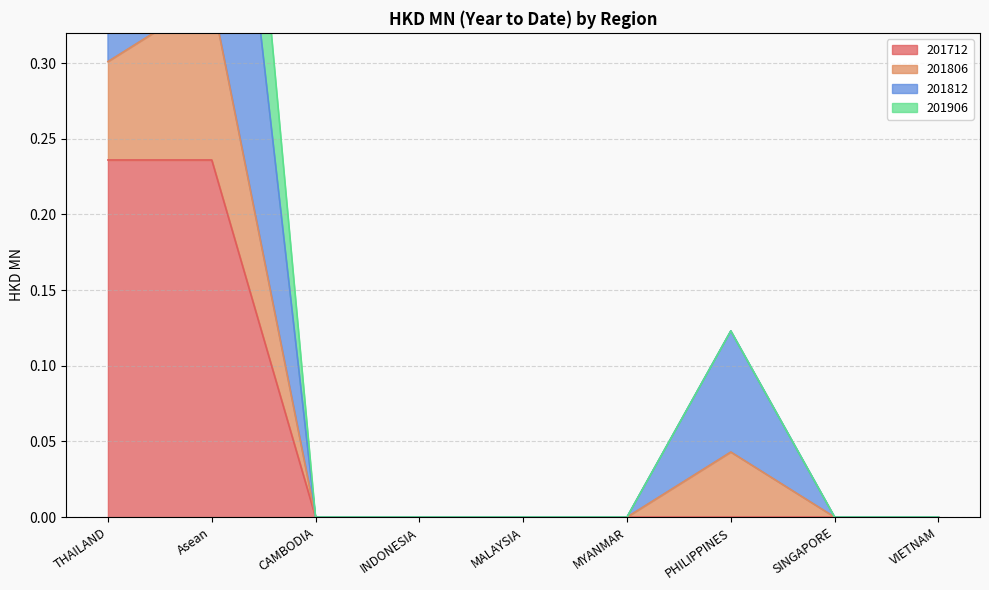

The value of 201812 at VIETNAM is 0.0. True or false?

True